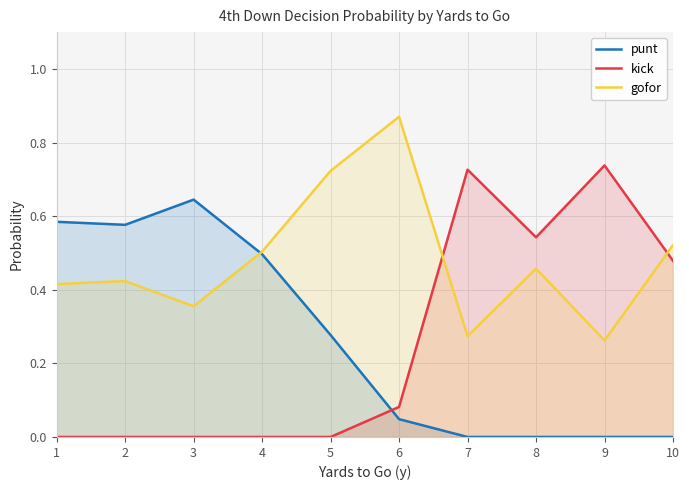

Between which two adjacent categories do punt and gofor first intersect?

3 and 4